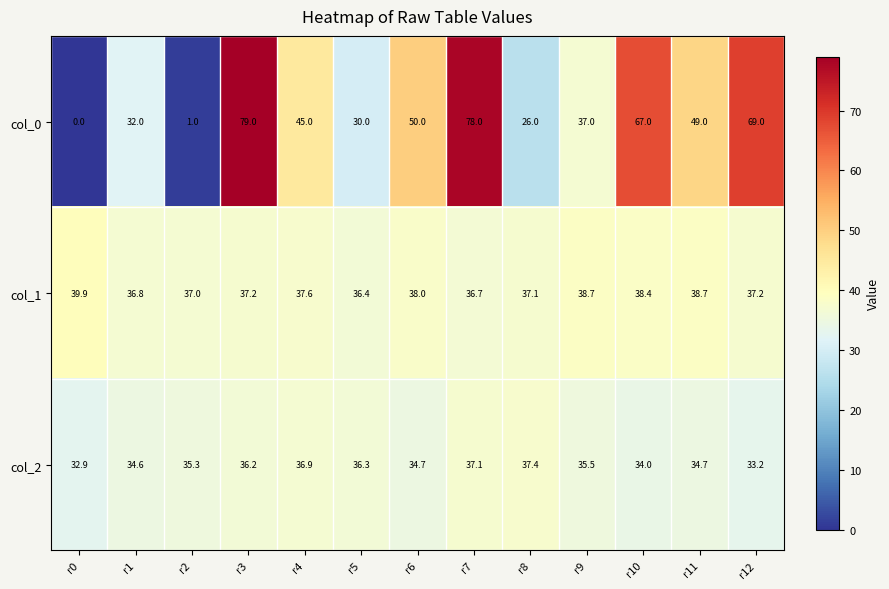

What is the difference between the highest and lowest values at r0?

39.9